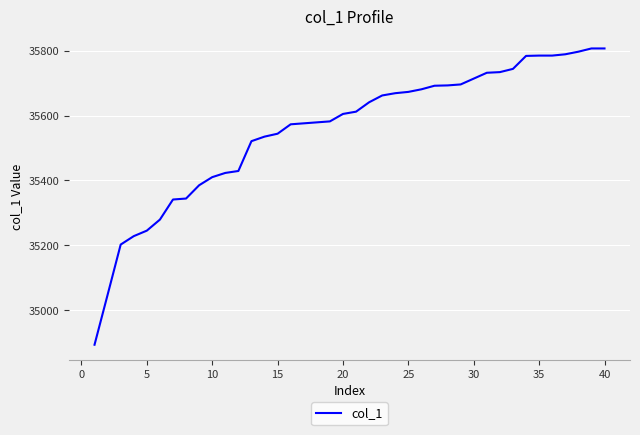

How many values are below 35612?

20